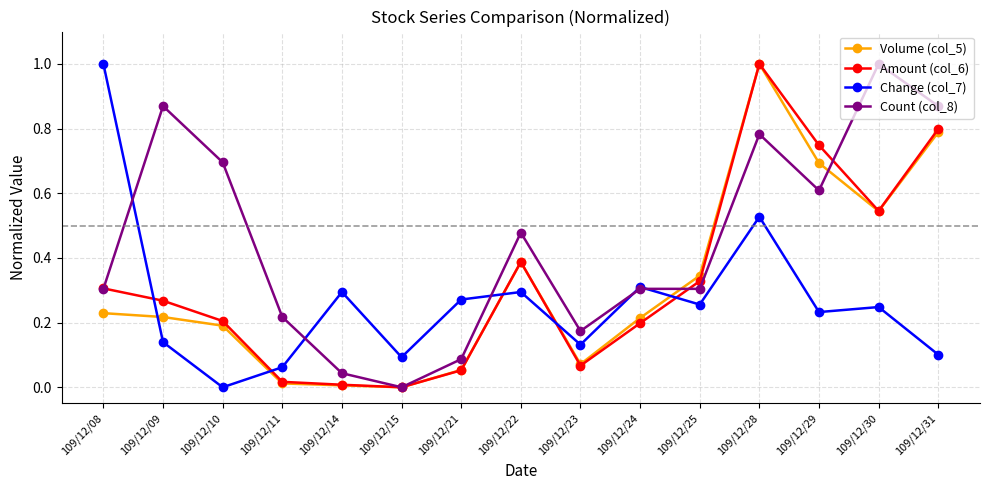

What is the sum of the Volume (col_5) values at 109/12/28 and 109/12/30?

1.5